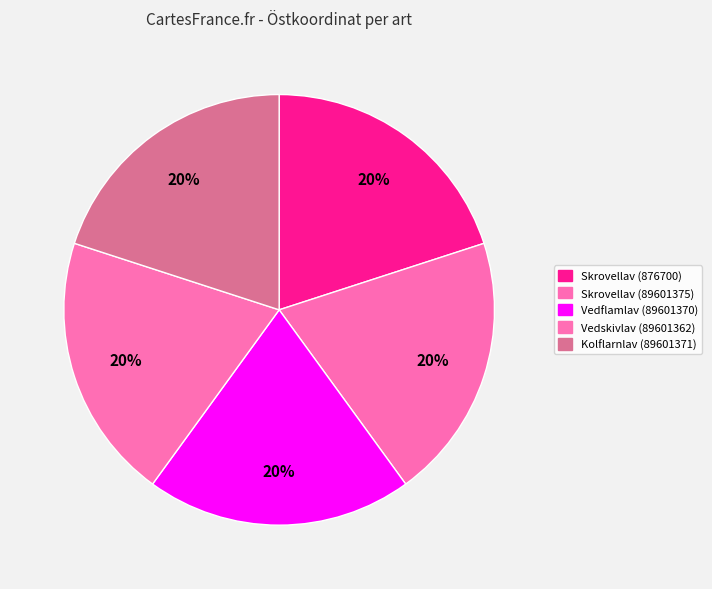

How many segments does this pie chart have?

5